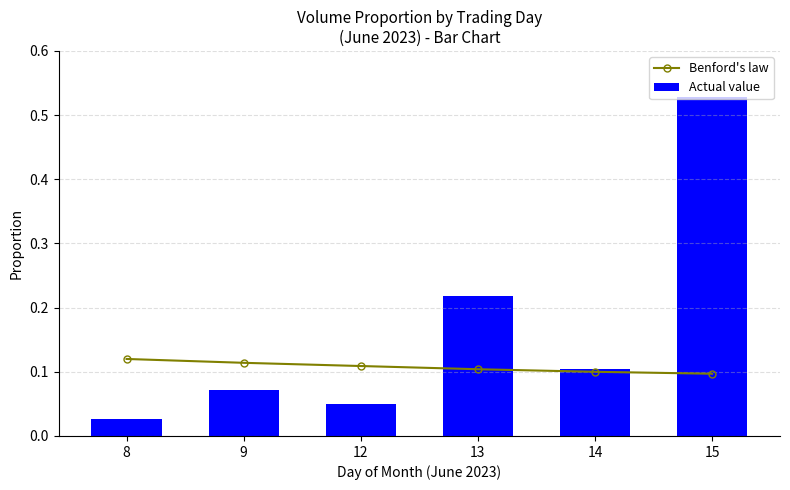

Count the Benford's law values in the range 0 to 1.

6